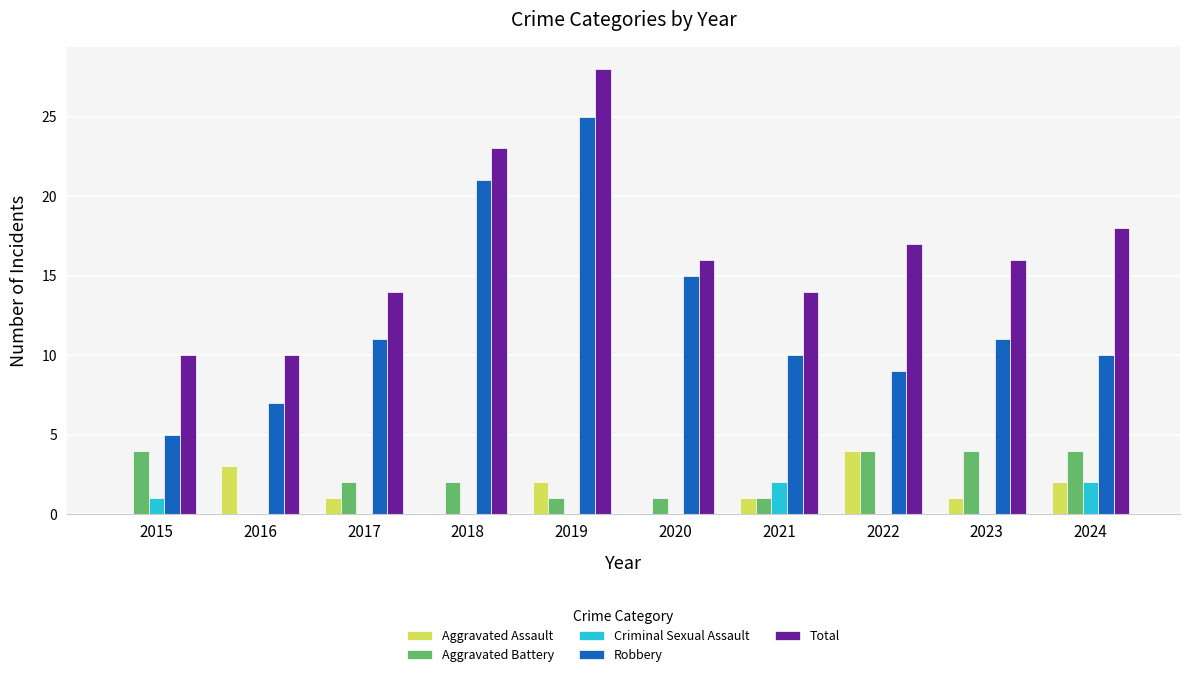

Reading left to right, transcribe all the data shown in this chart.

Aggravated Assault: 0	3	1	0	2	0	1	4	1	2
Aggravated Battery: 4	0	2	2	1	1	1	4	4	4
Criminal Sexual Assault: 1	0	0	0	0	0	2	0	0	2
Robbery: 5	7	11	21	25	15	10	9	11	10
Total: 10	10	14	23	28	16	14	17	16	18